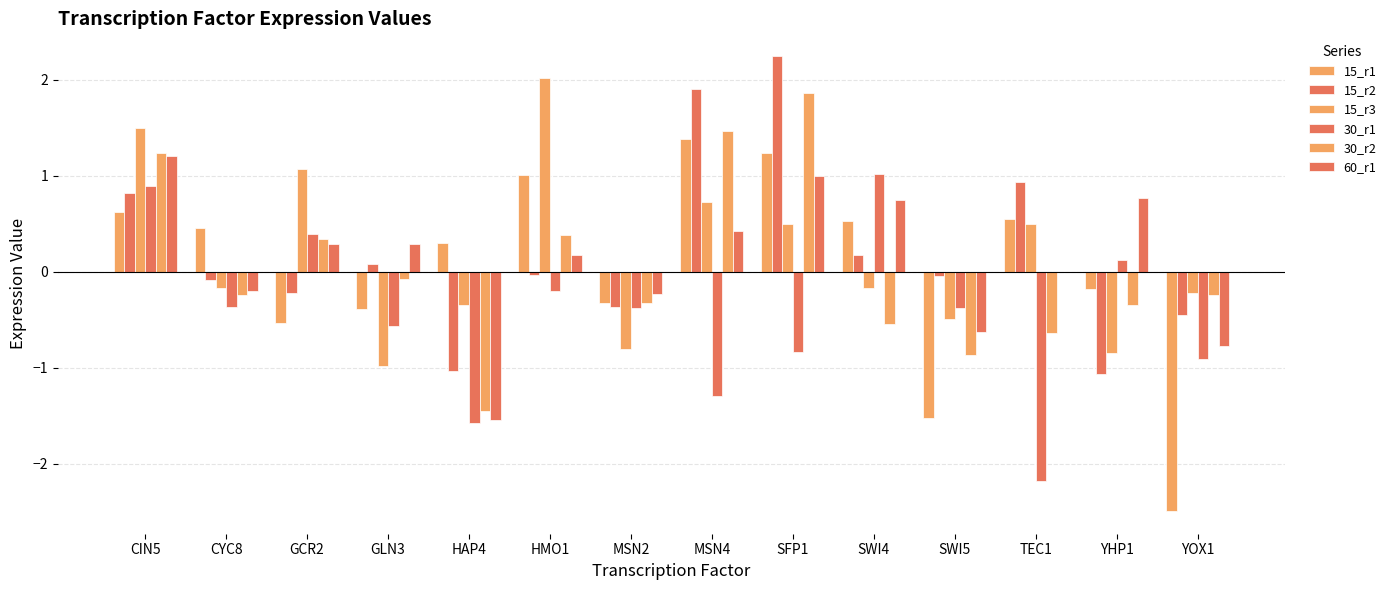

Reading left to right, transcribe all the data shown in this chart.

15_r1: 0.6	0.5	-0.5	-0.4	0.3	1.0	-0.3	1.4	1.2	0.5	-1.5	0.5	-0.2	-2.5
15_r2: 0.8	-0.1	-0.2	0.1	-1.0	-0.0	-0.4	1.9	2.2	0.2	-0.0	0.9	-1.1	-0.5
15_r3: 1.5	-0.2	1.1	-1.0	-0.3	2.0	-0.8	0.7	0.5	-0.2	-0.5	0.5	-0.8	-0.2
30_r1: 0.9	-0.4	0.4	-0.6	-1.6	-0.2	-0.4	-1.3	-0.8	1.0	-0.4	-2.2	0.1	-0.9
30_r2: 1.2	-0.2	0.3	-0.1	-1.4	0.4	-0.3	1.5	1.9	-0.5	-0.9	-0.6	-0.4	-0.2
60_r1: 1.2	-0.2	0.3	0.3	-1.5	0.2	-0.2	0.4	1.0	0.7	-0.6	0.0	0.8	-0.8